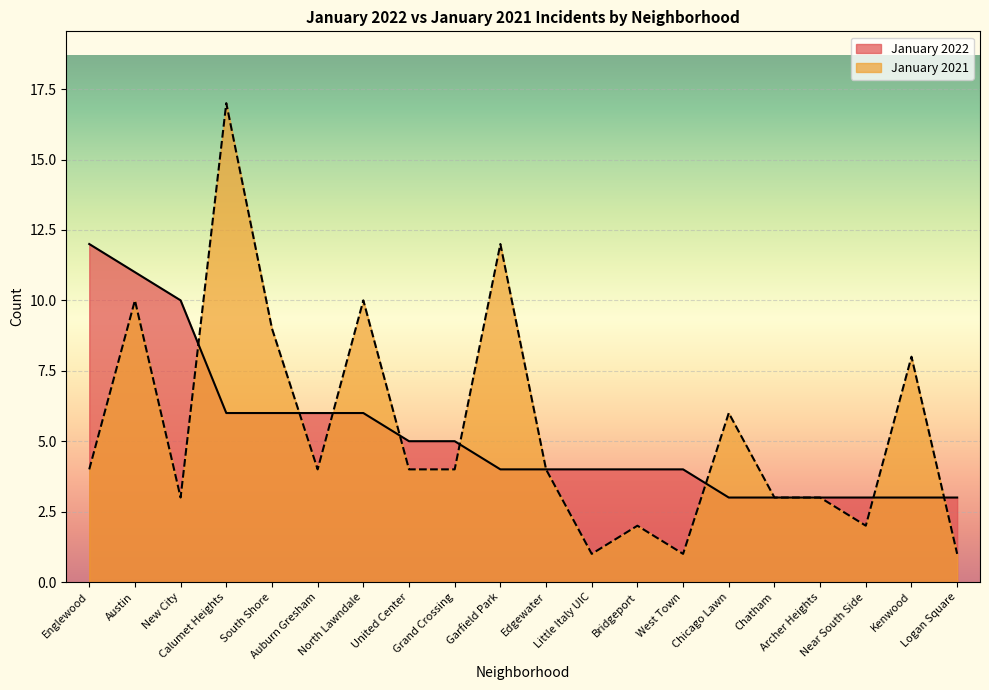

List the series in order of their peak value, highest first.

January 2021, January 2022